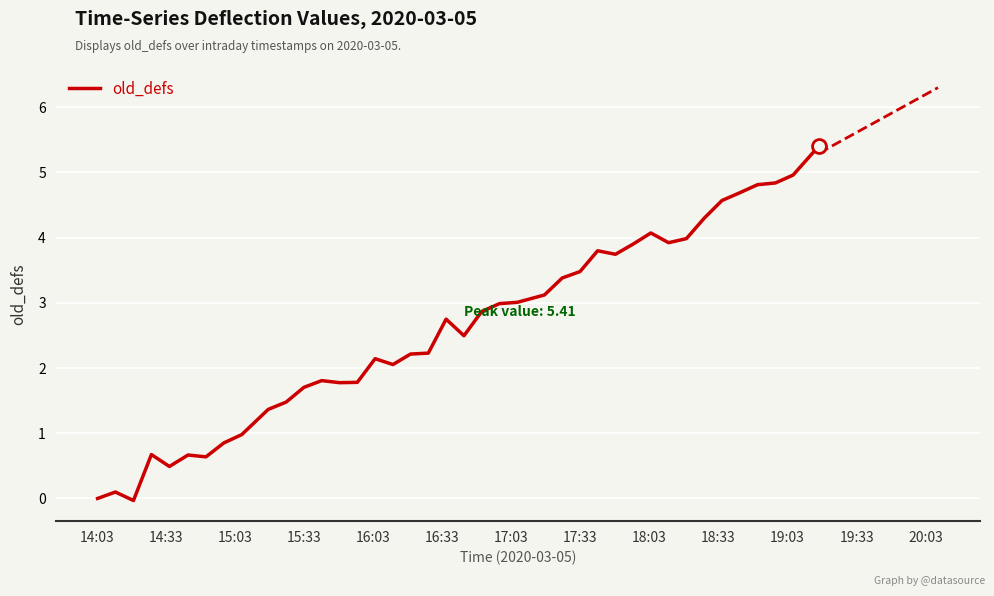

What is the maximum value for old_defs?

5.4